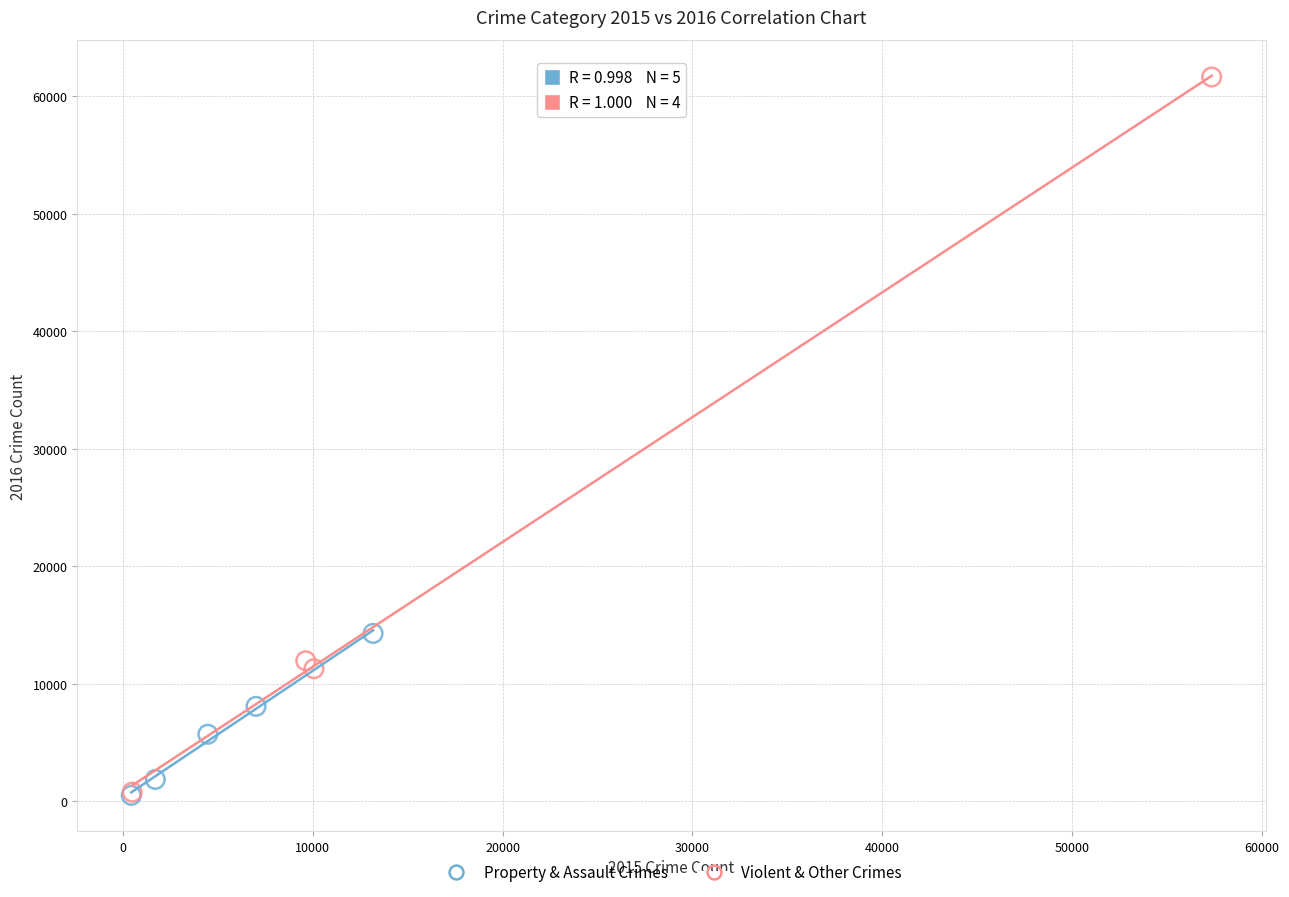

Which series contains the highest Y value?

Violent & Other Crimes